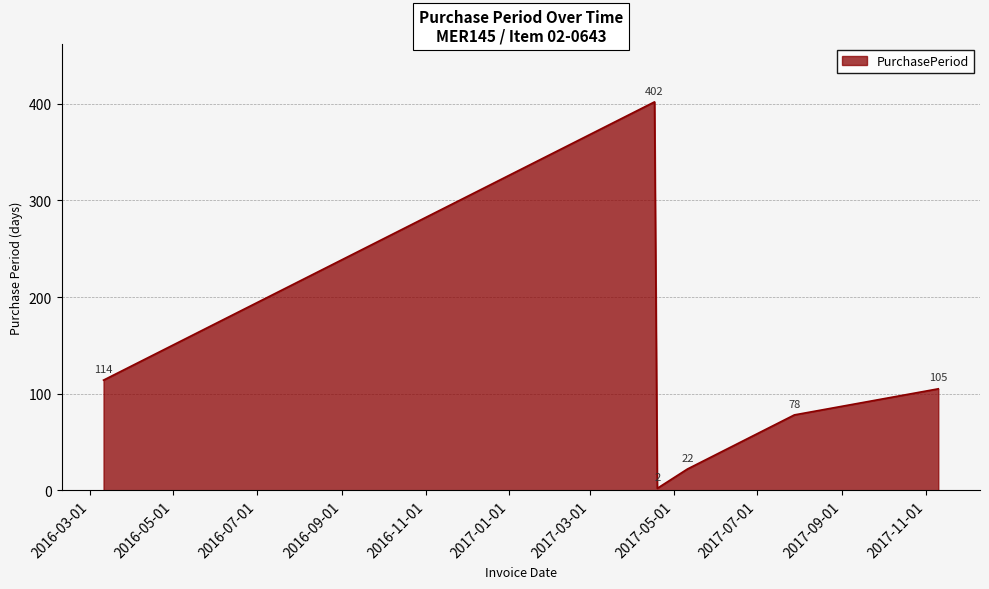

What is the difference between the maximum and minimum values?

400